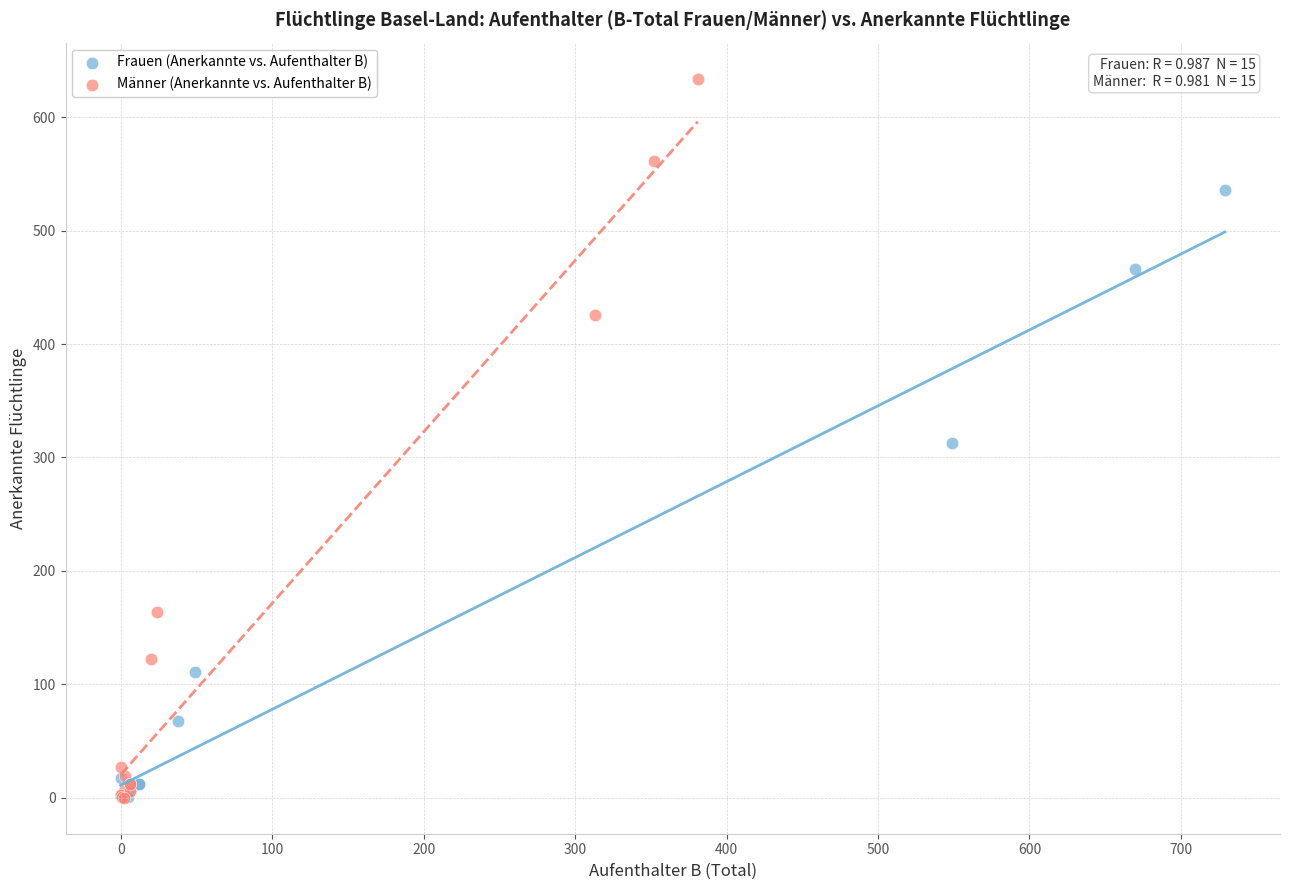

What are all the series names shown in the legend?

Frauen (Anerkannte vs. Aufenthalter B), Männer (Anerkannte vs. Aufenthalter B)